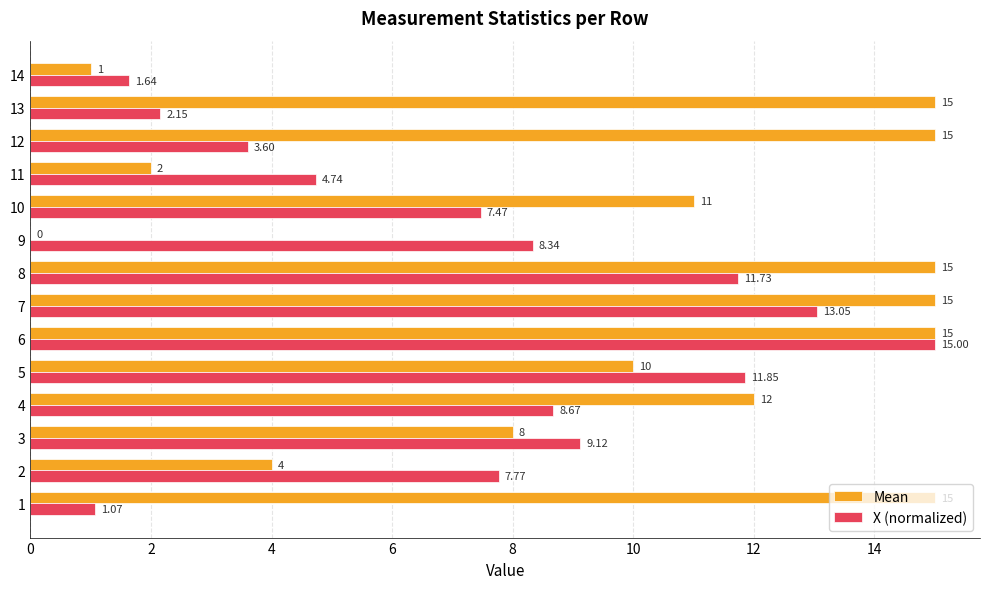

Which series has the largest total across all categories?

Mean